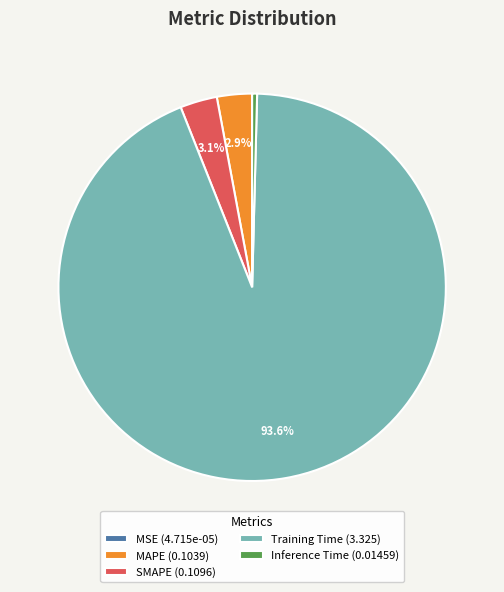

To the nearest percent, what is the difference between the SMAPE and Inference Time slice percentages?

3%